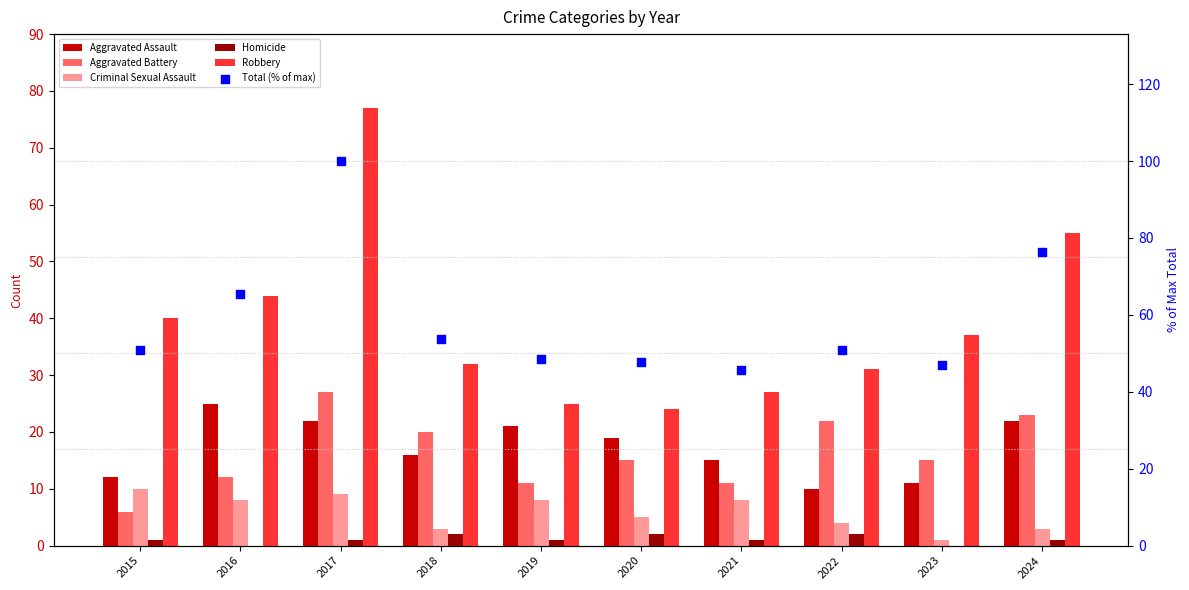

What are all the series names shown in the legend?

Aggravated Assault, Aggravated Battery, Criminal Sexual Assault, Homicide, Robbery, Total (% of max)